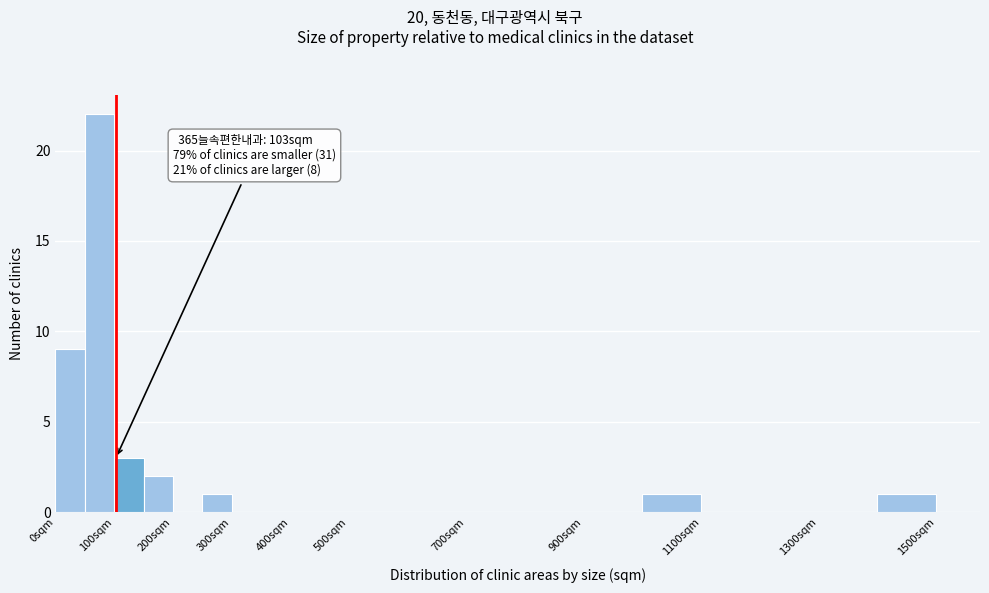

Over which range of the x-axis is the bar tallest?

50 to 100